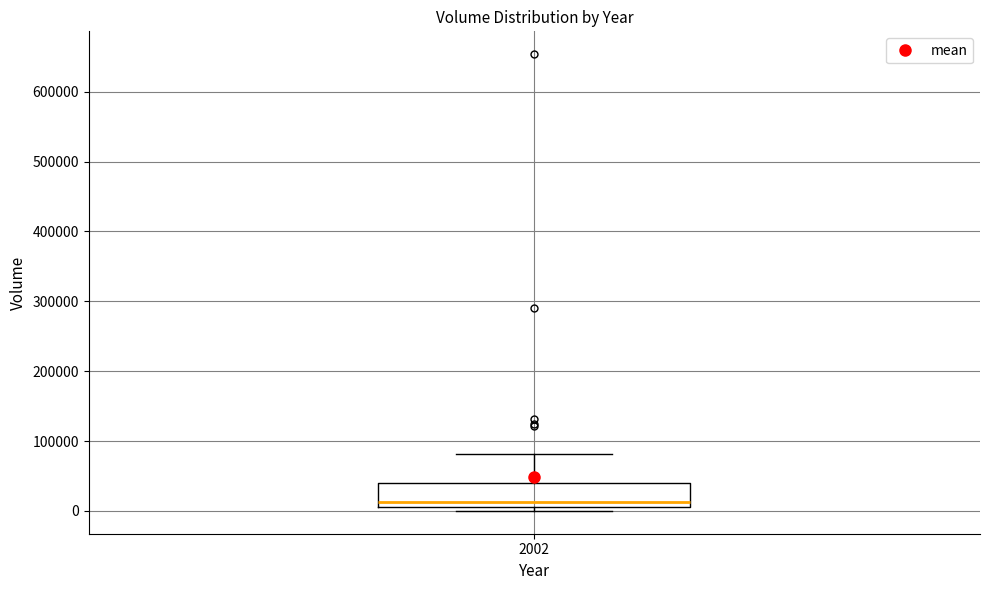

Where is the upper edge of the box at x = 2002 on the y-axis? The values are not printed on the chart, so give them approximately, as read against the axis.

40000